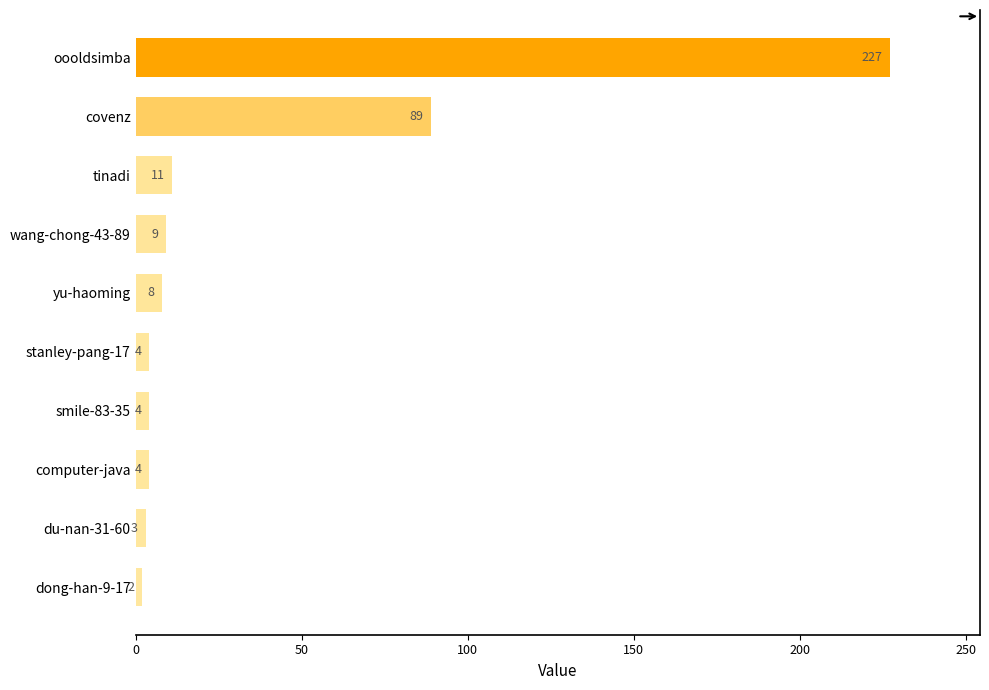

What is the average value?

36